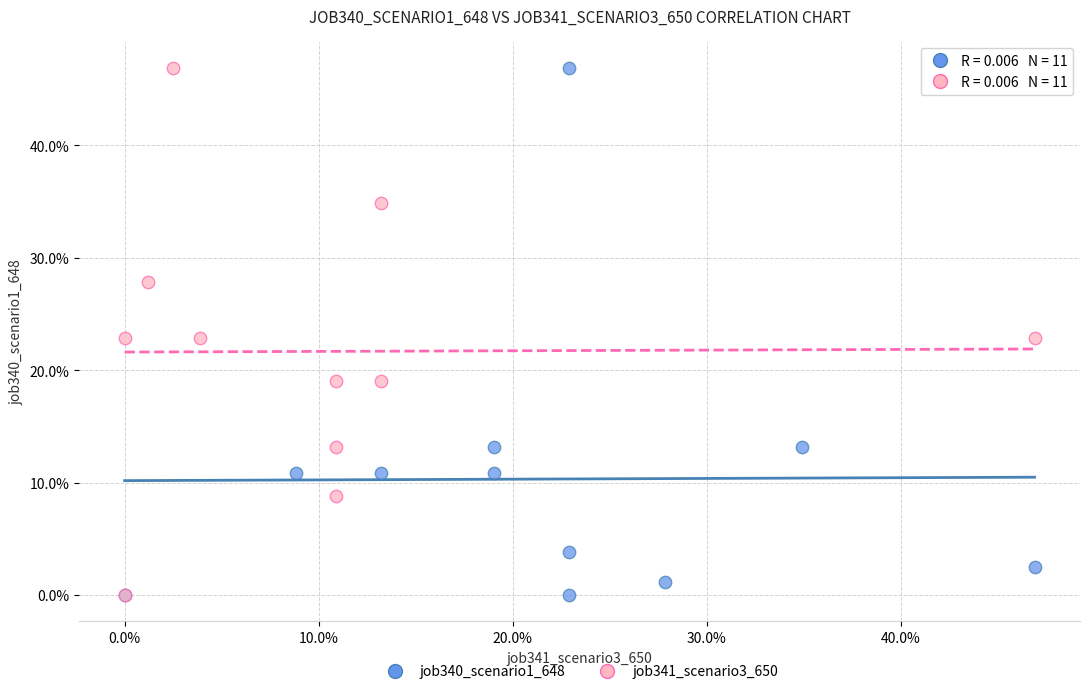

What are all the series names shown in the legend?

job340_scenario1_648, job341_scenario3_650